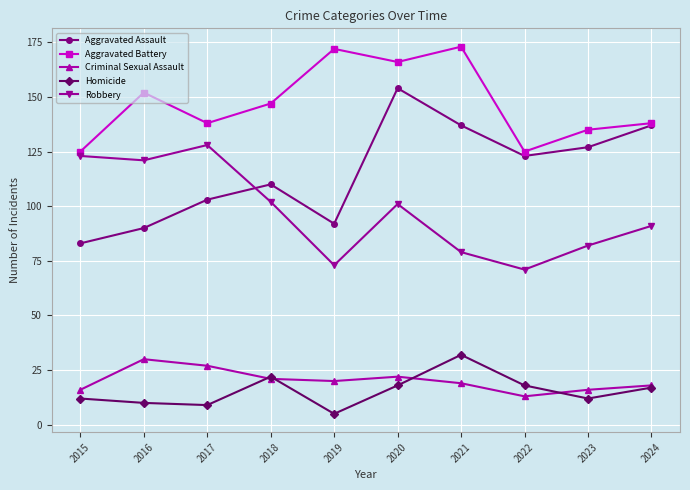

Reading right to left, what are all the values shown in this chart?

Aggravated Assault: 2024=137	2023=127	2022=123	2021=137	2020=154	2019=92	2018=110	2017=103	2016=90	2015=83
Aggravated Battery: 2024=138	2023=135	2022=125	2021=173	2020=166	2019=172	2018=147	2017=138	2016=152	2015=125
Criminal Sexual Assault: 2024=18	2023=16	2022=13	2021=19	2020=22	2019=20	2018=21	2017=27	2016=30	2015=16
Homicide: 2024=17	2023=12	2022=18	2021=32	2020=18	2019=5	2018=22	2017=9	2016=10	2015=12
Robbery: 2024=91	2023=82	2022=71	2021=79	2020=101	2019=73	2018=102	2017=128	2016=121	2015=123